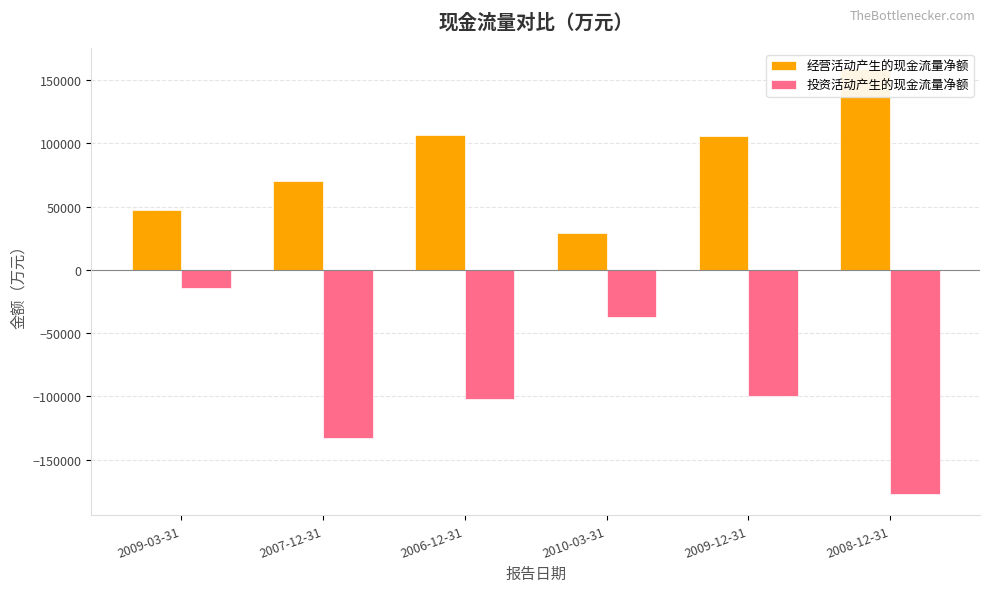

What is the label of the 2nd bar from the left?

2007-12-31